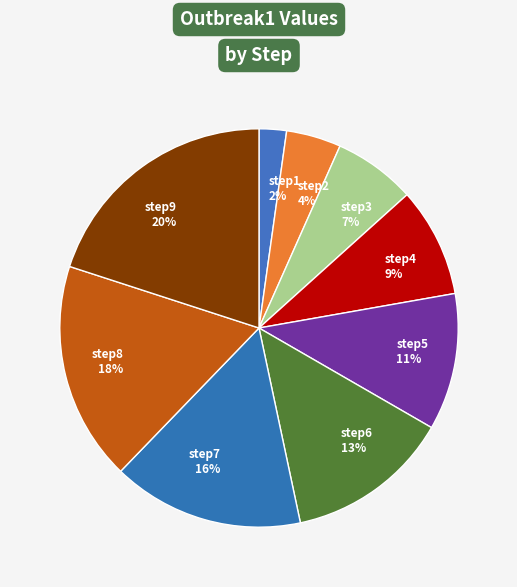

Which slice is the largest?

step9